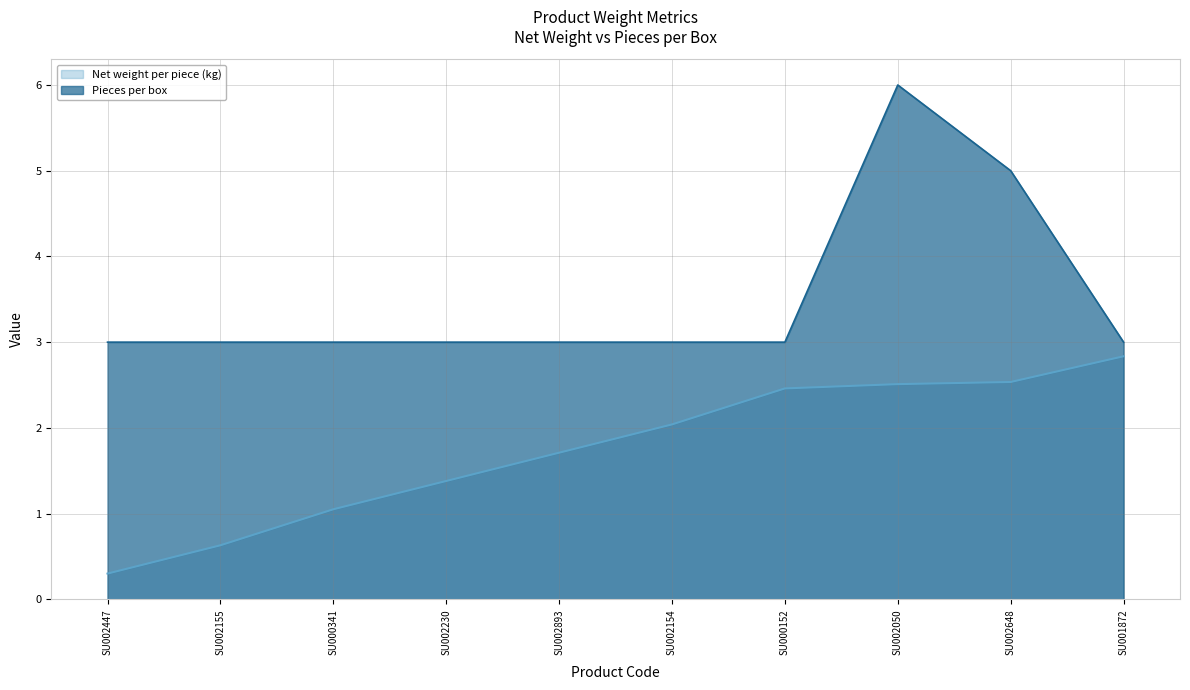

At which category does the chart reach its minimum across all series?

SU002447